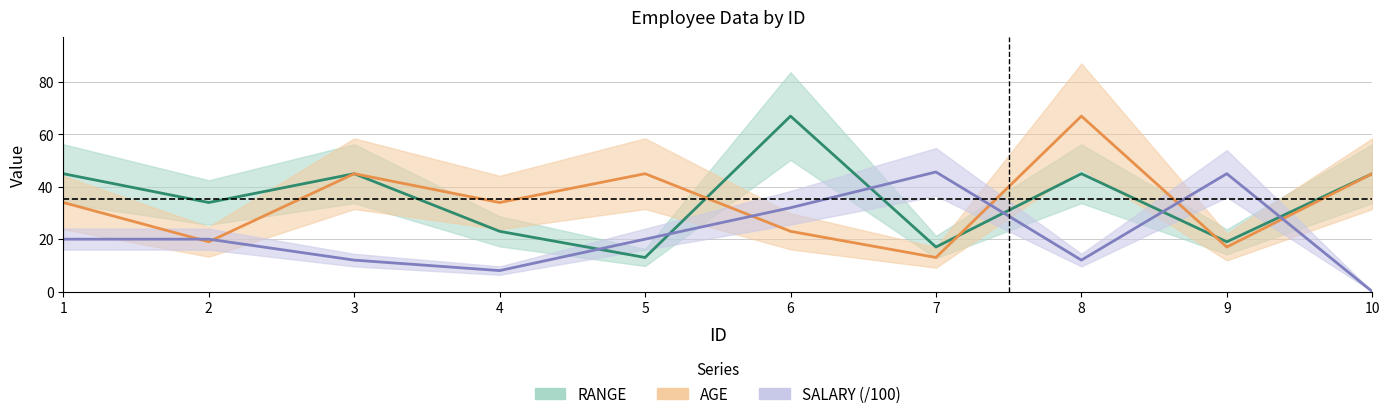

Is this an area chart (filled region under the line)?

No